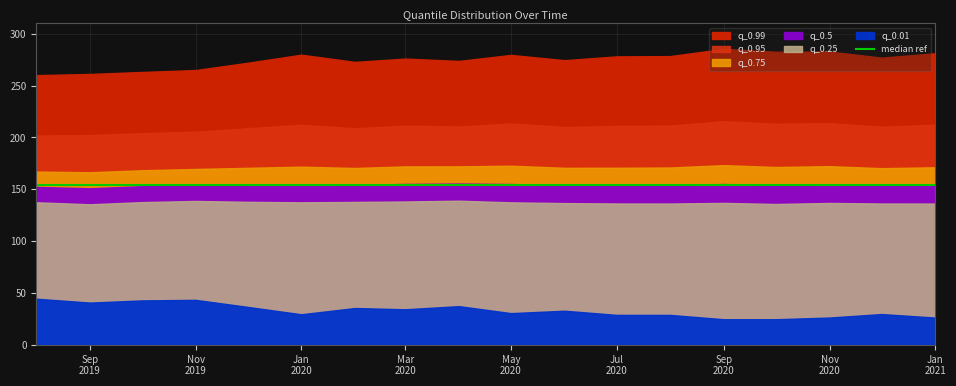

List the labels in order of q_0.75 value, largest first.

2020-09-01, 2020-05-01, 2020-11-01, 2020-04-01, 2020-03-01, 2020-01-01, 2020-10-01, 2021-01-01, 2020-08-01, 2020-07-01, 2020-06-01, 2019-12-01, 2020-02-01, 2020-12-01, 2019-11-01, 2019-10-01, 2019-08-01, 2019-09-01